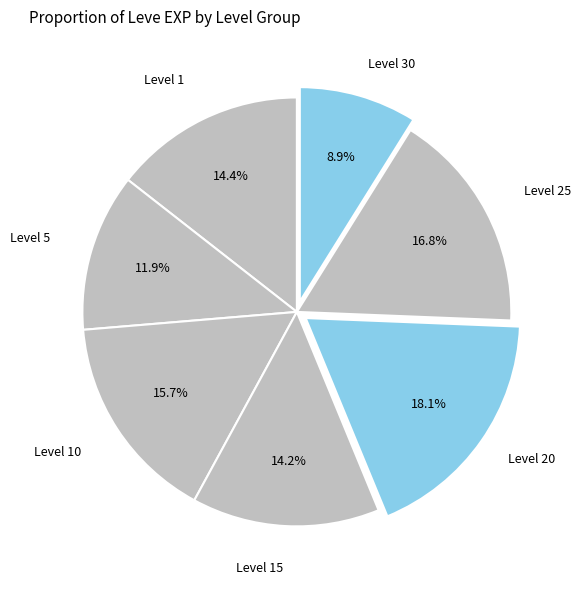

Between Level 30 and Level 20, which is larger?

Level 20